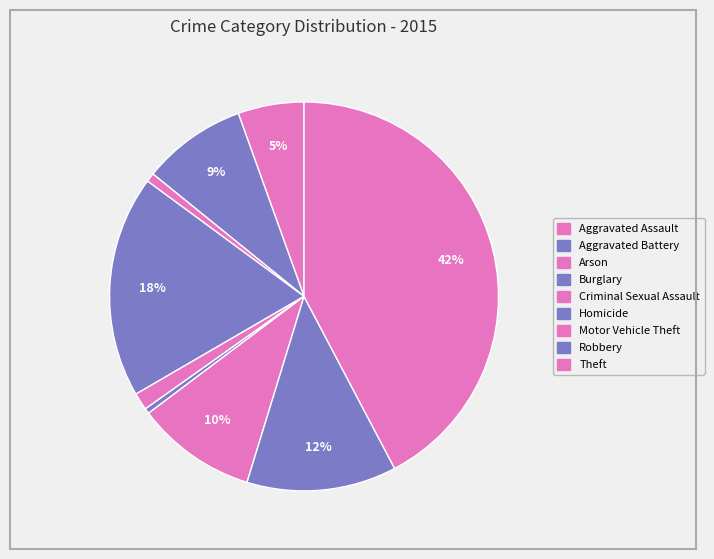

How many segments does this pie chart have?

9